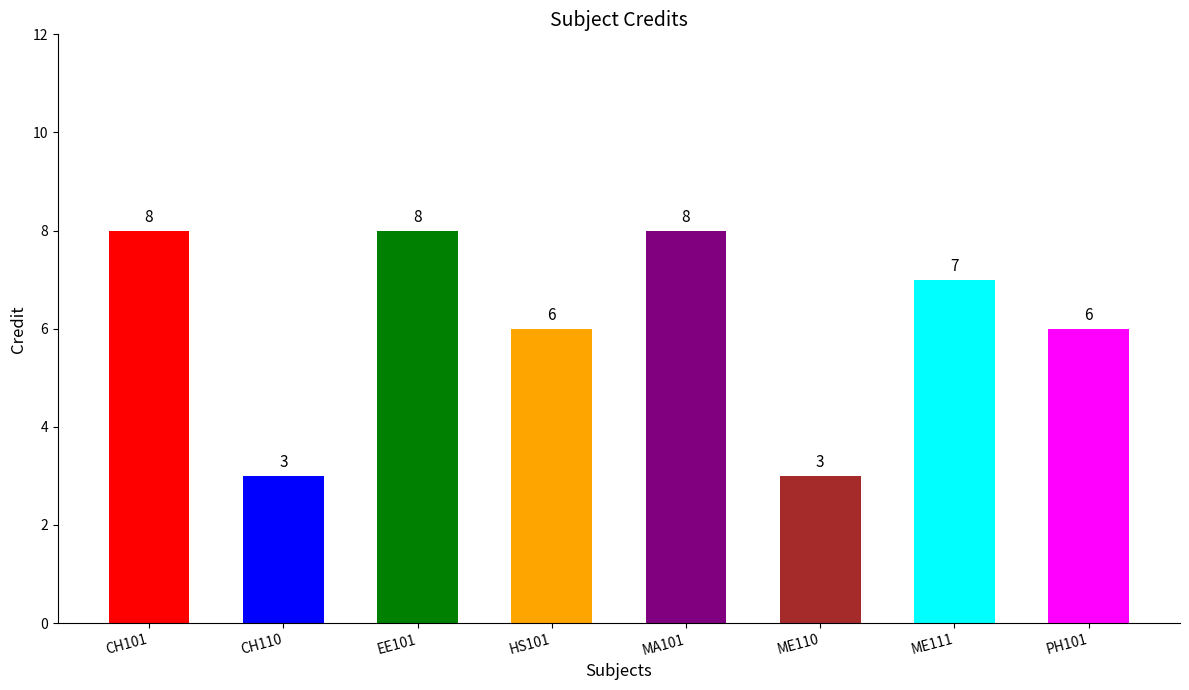

What is the label of the 2nd bar from the right?

ME111